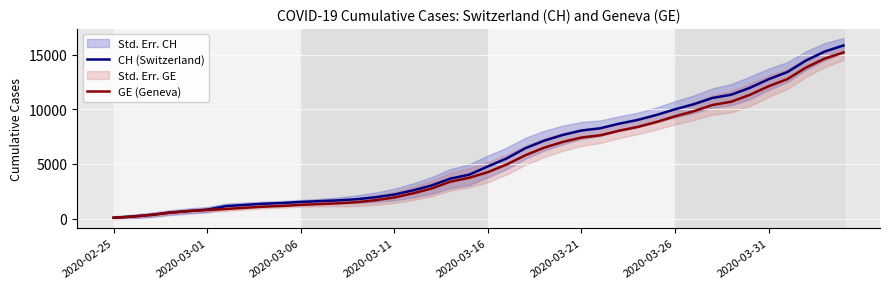

At which category is the sum across all series the highest?

39